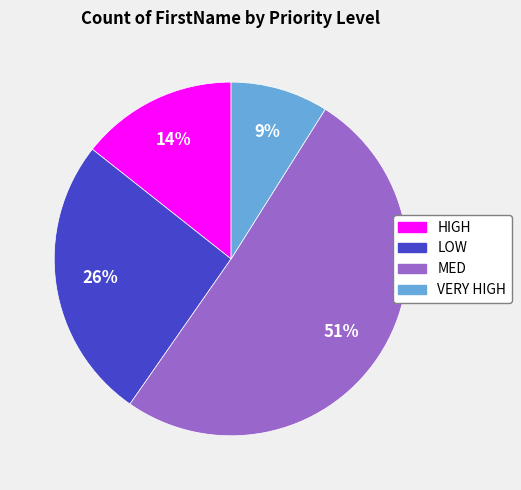

Combined, do HIGH and VERY HIGH account for over 50%?

No